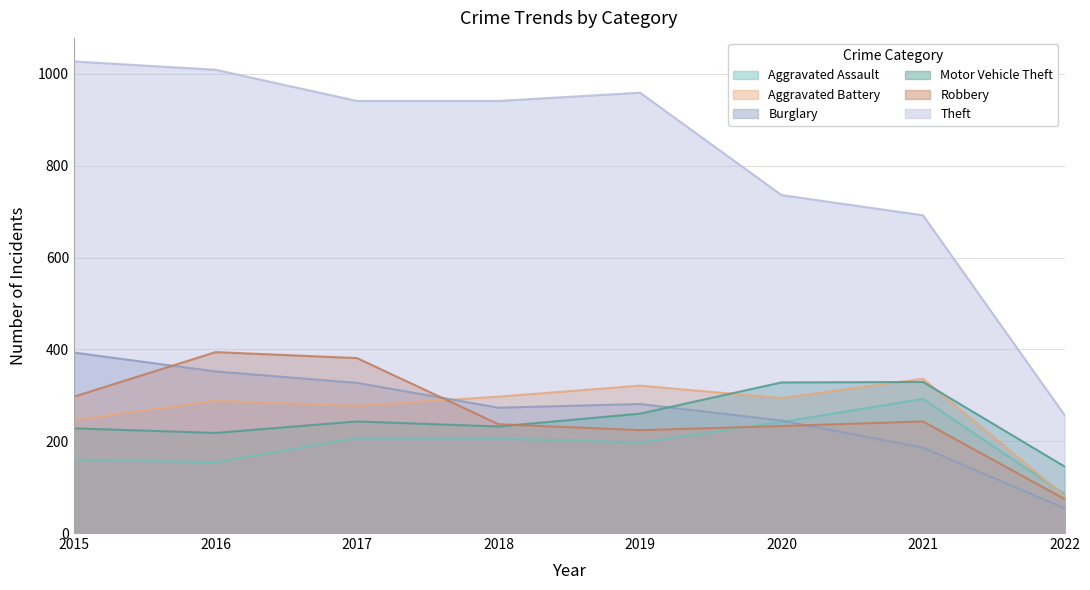

Which has a higher value, 2018 or 2017?

2017